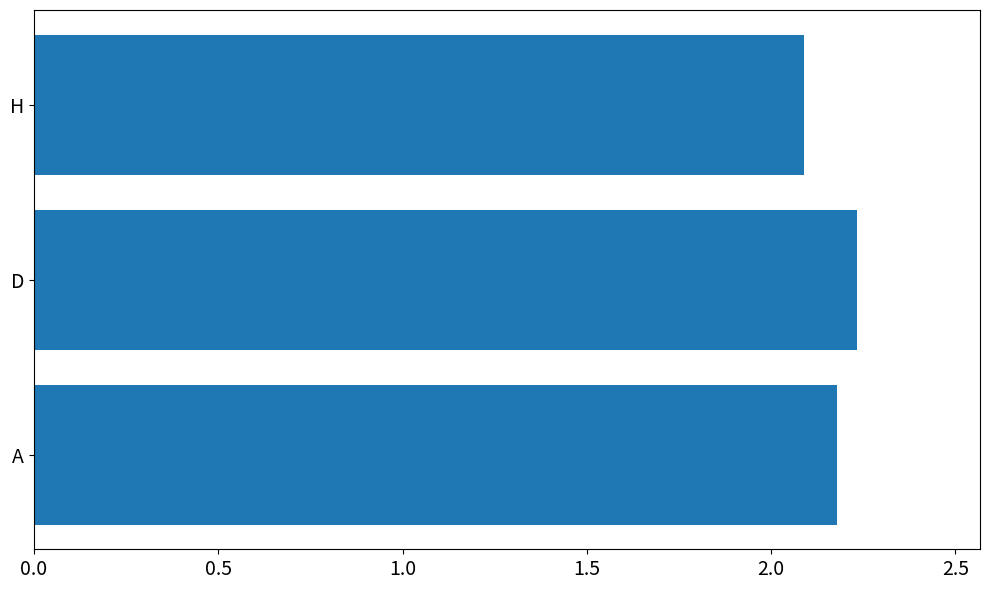

List the labels in order of value, largest first.

D, A, H